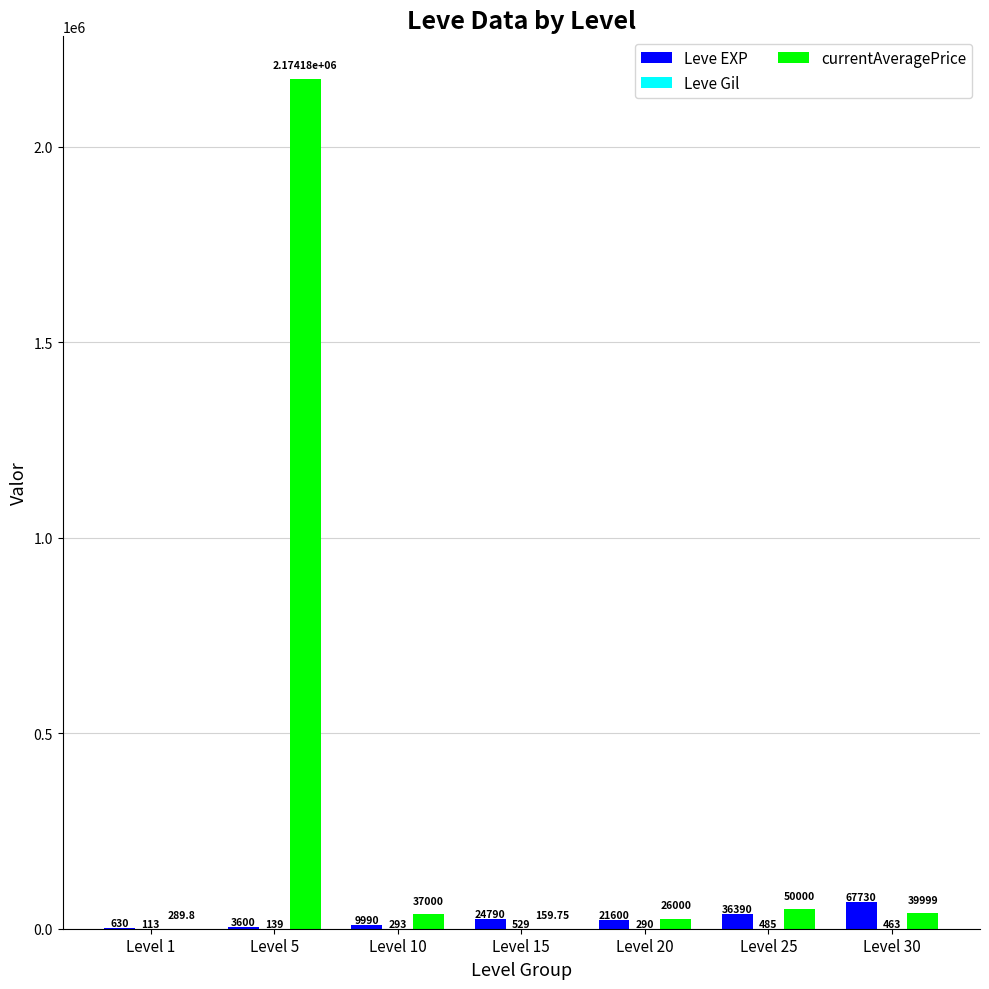

Which series changed the most between Level 10 and Level 30?

Leve EXP